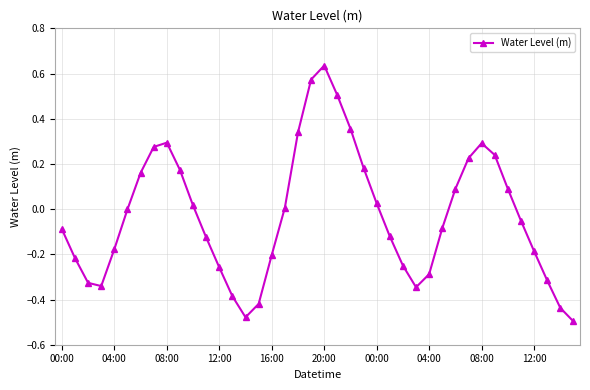

How many interior local valleys (lower than both neighbors) does the data have?

3